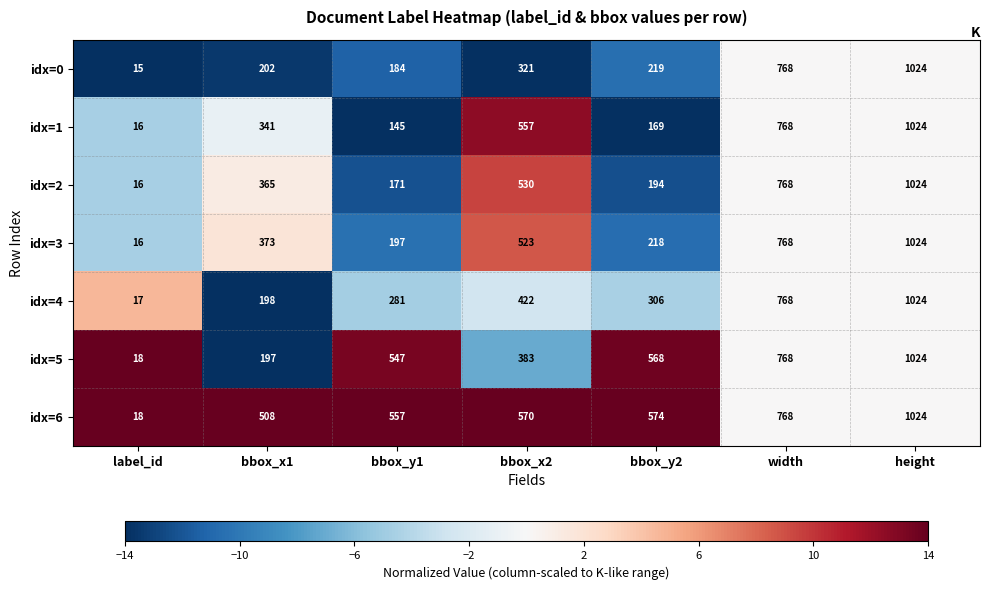

The idx=2 series shows 365 at bbox_x1. True or false?

True